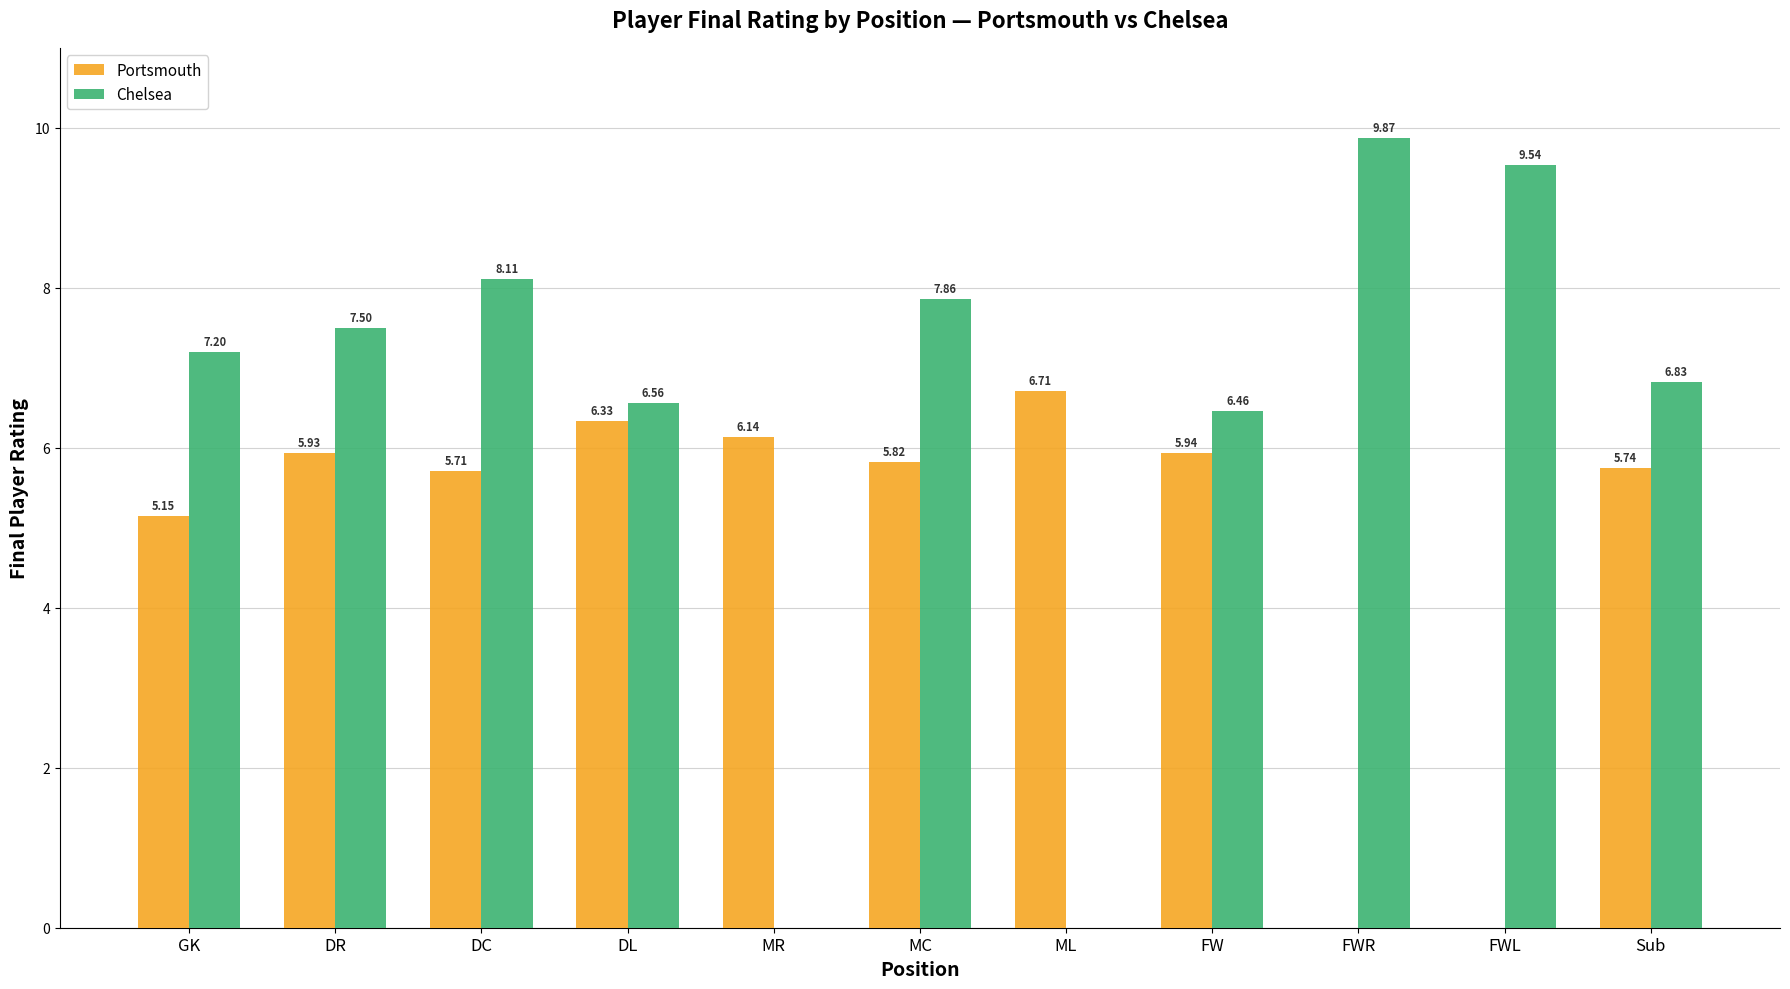

True or false: Chelsea has a value of 7.2 at GK.

True